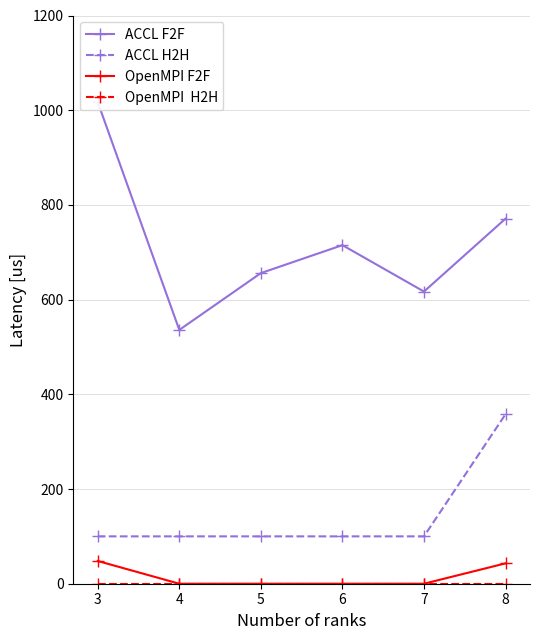

Reading right to left, what are all the values shown in this chart?

ACCL F2F: 8=771	7=617	6=715	5=656	4=536	3=1017
ACCL H2H: 8=358	7=100	6=100	5=100	4=100	3=100
OpenMPI F2F: 8=43	7=0	6=0	5=0	4=0	3=48
OpenMPI  H2H: 8=0	7=0	6=0	5=0	4=0	3=0